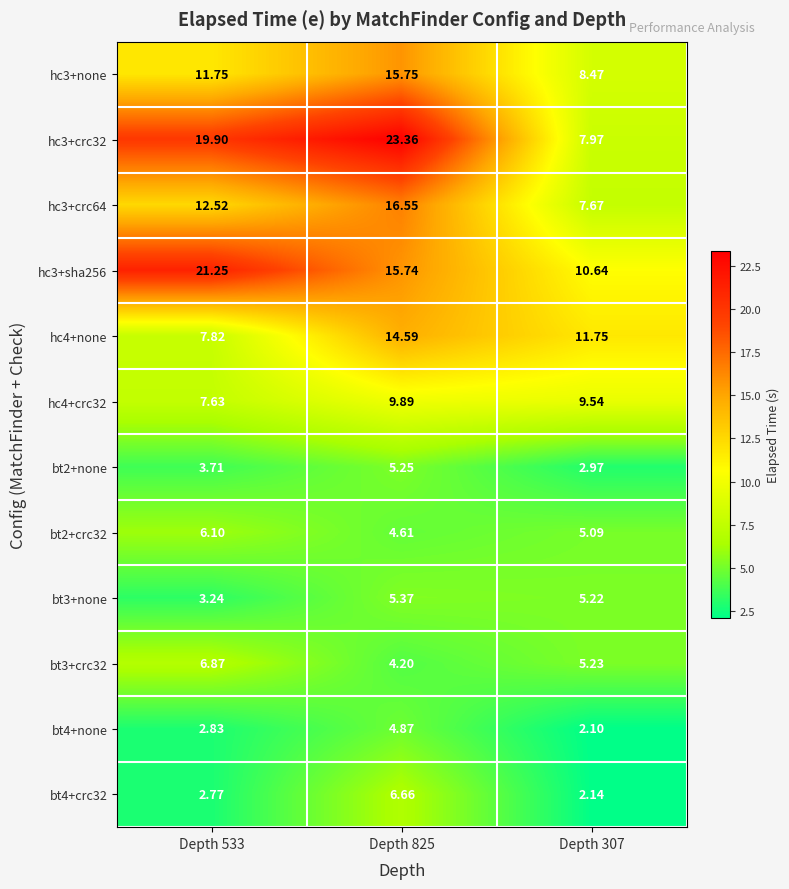

Which series has the largest total across all categories?

hc3+crc32